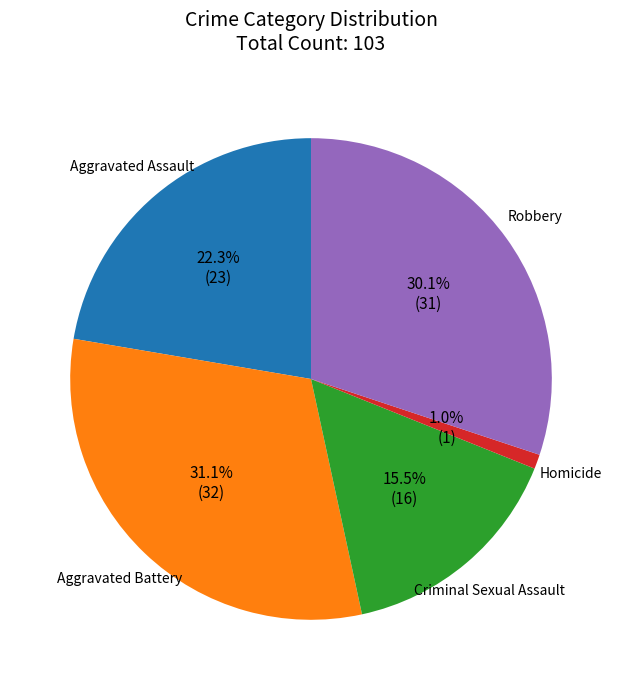

Does any single category account for the majority?

No